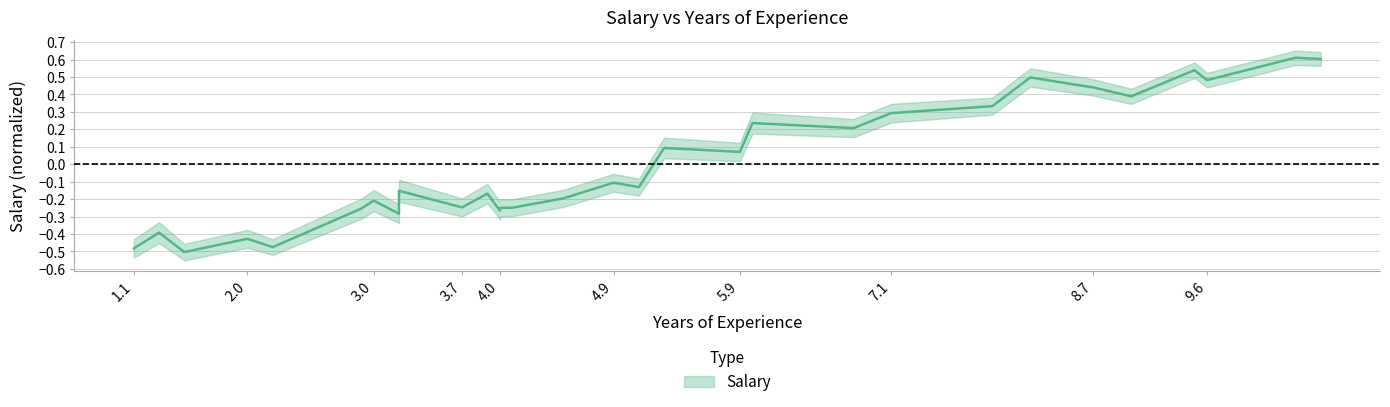

Reading right to left, what are all the values shown in this chart?

0.6	0.6	0.5	0.5	0.4	0.4	0.5	0.3	0.3	0.2	0.2	0.1	0.1	-0.1	-0.1	-0.2	-0.2	-0.3	-0.3	-0.2	-0.2	-0.2	-0.3	-0.2	-0.3	-0.5	-0.4	-0.5	-0.4	-0.5